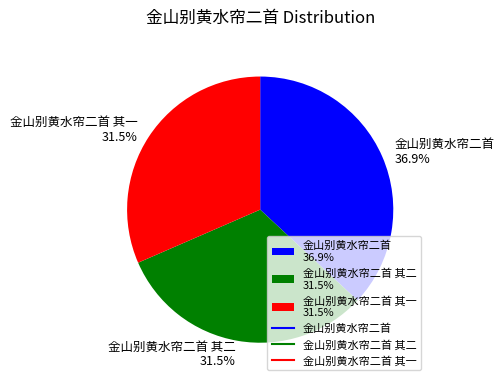

Which slice is the largest?

金山别黄水帘二首 36.9%